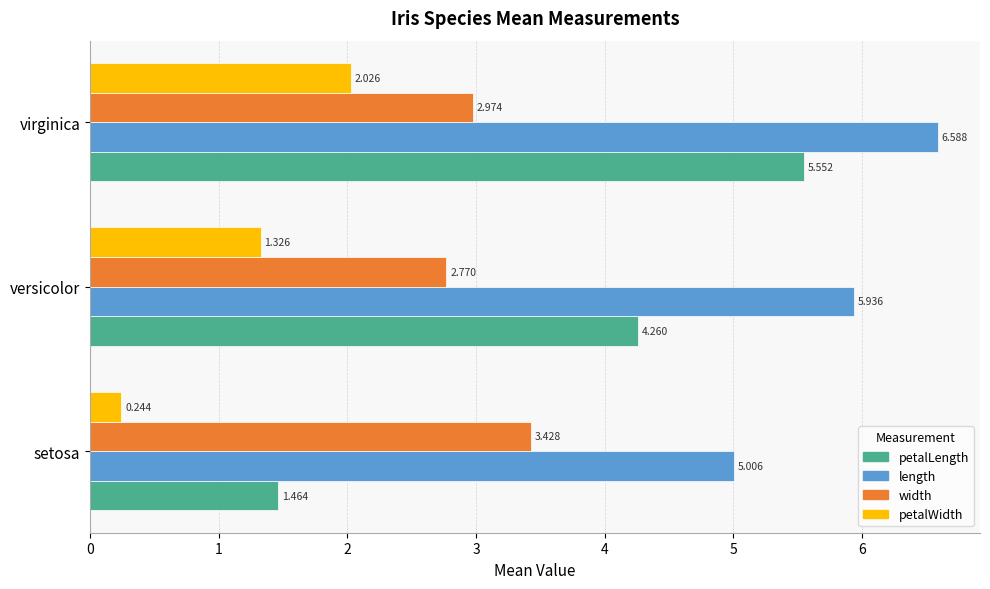

Rank the categories by petalWidth value from lowest to highest.

setosa, versicolor, virginica